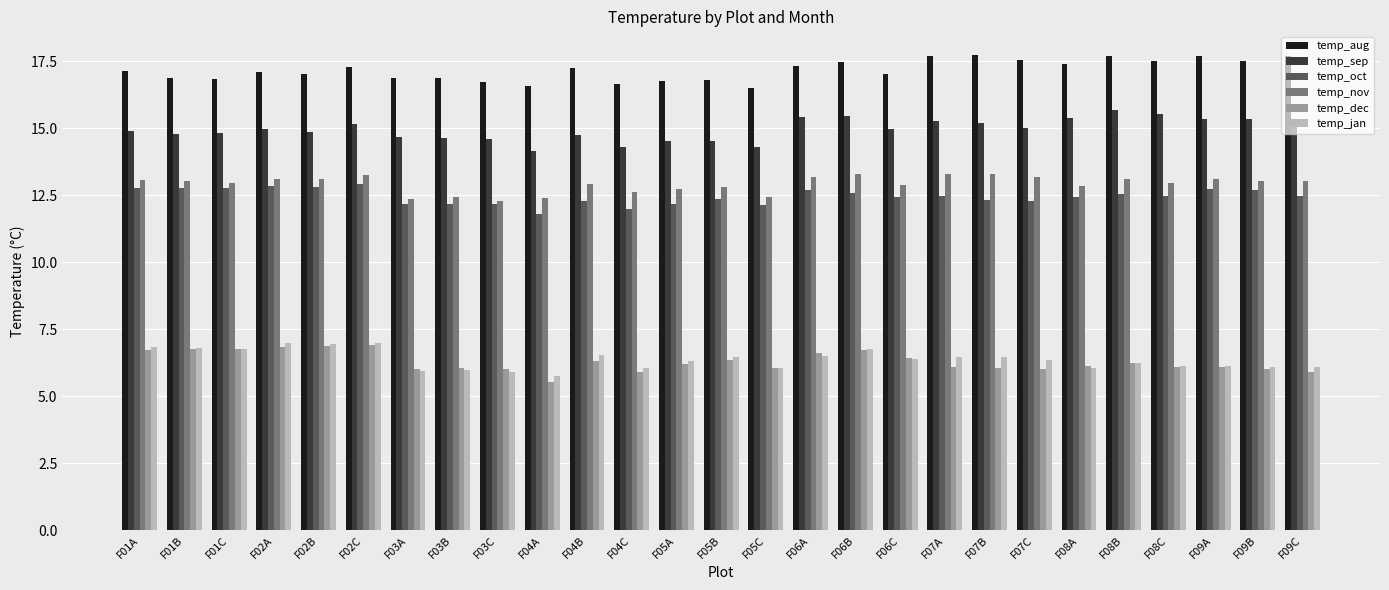

How many data points does each series have?

27